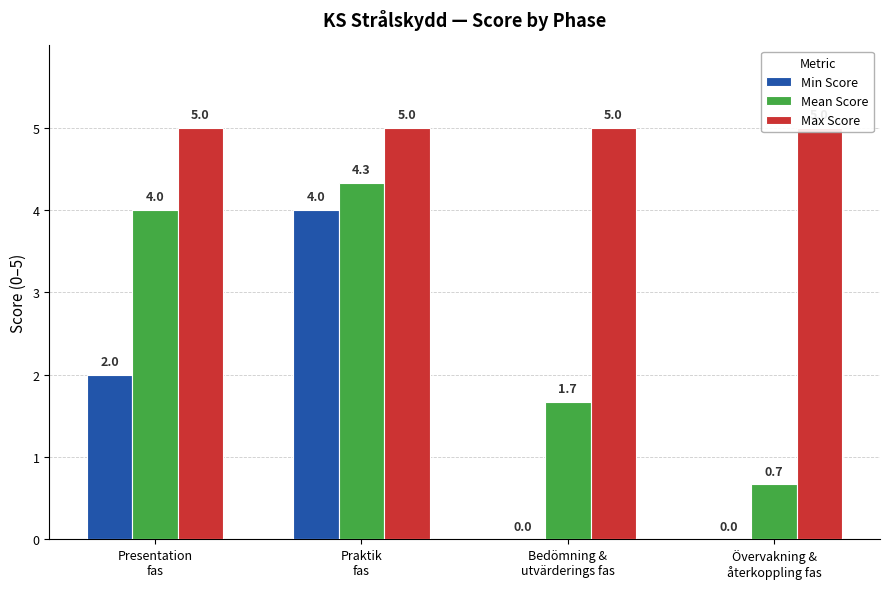

Which series changed the most between Praktik
fas and Övervakning &
återkoppling fas?

Min Score